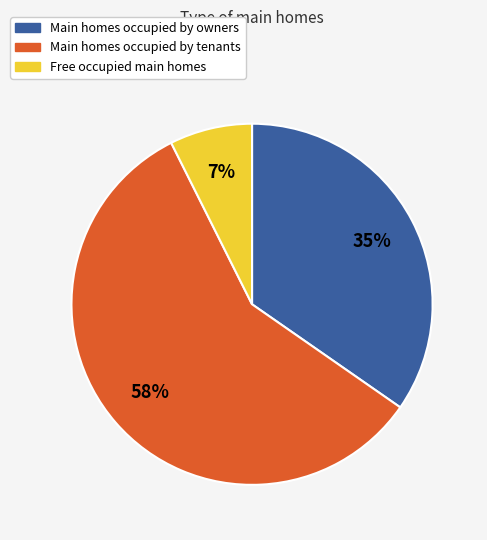

Is there a majority slice in this chart?

Yes